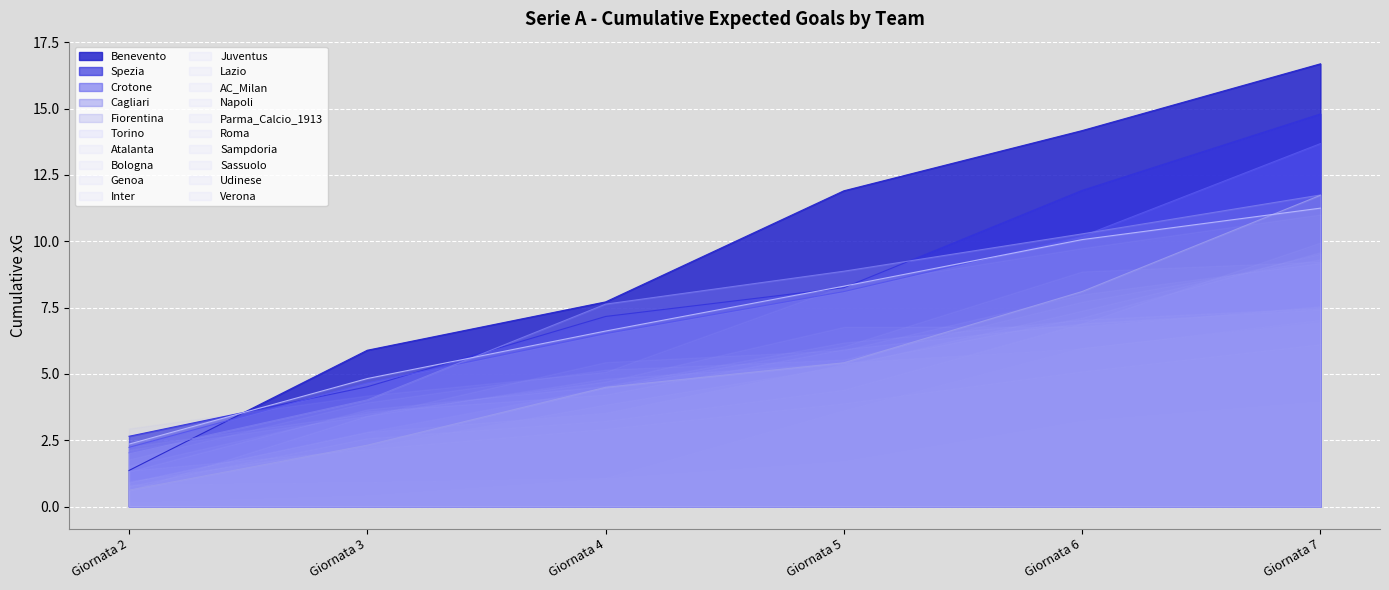

At which category is the sum across all series the highest?

Giornata 7